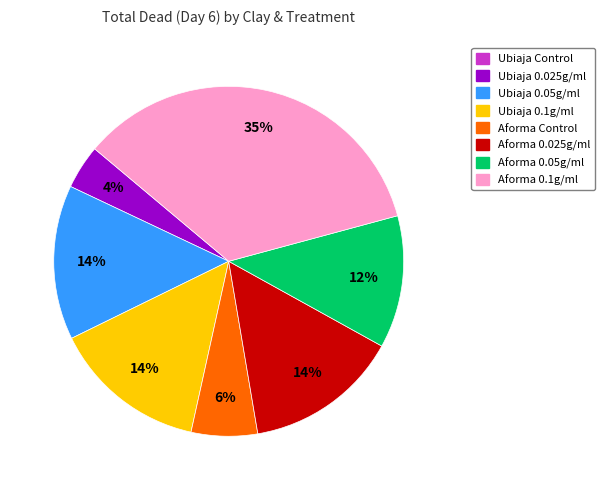

True or false: Aforma Control accounts for 1% of the total.

False